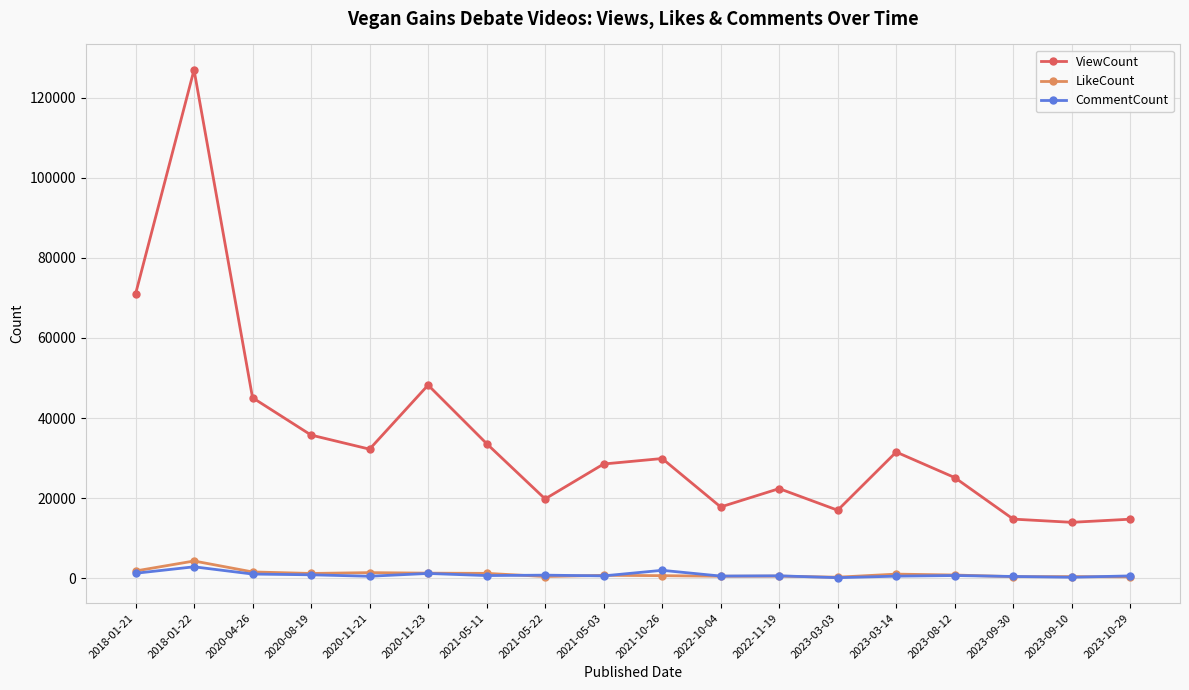

At which category does the chart reach its peak across all series?

2018-01-22